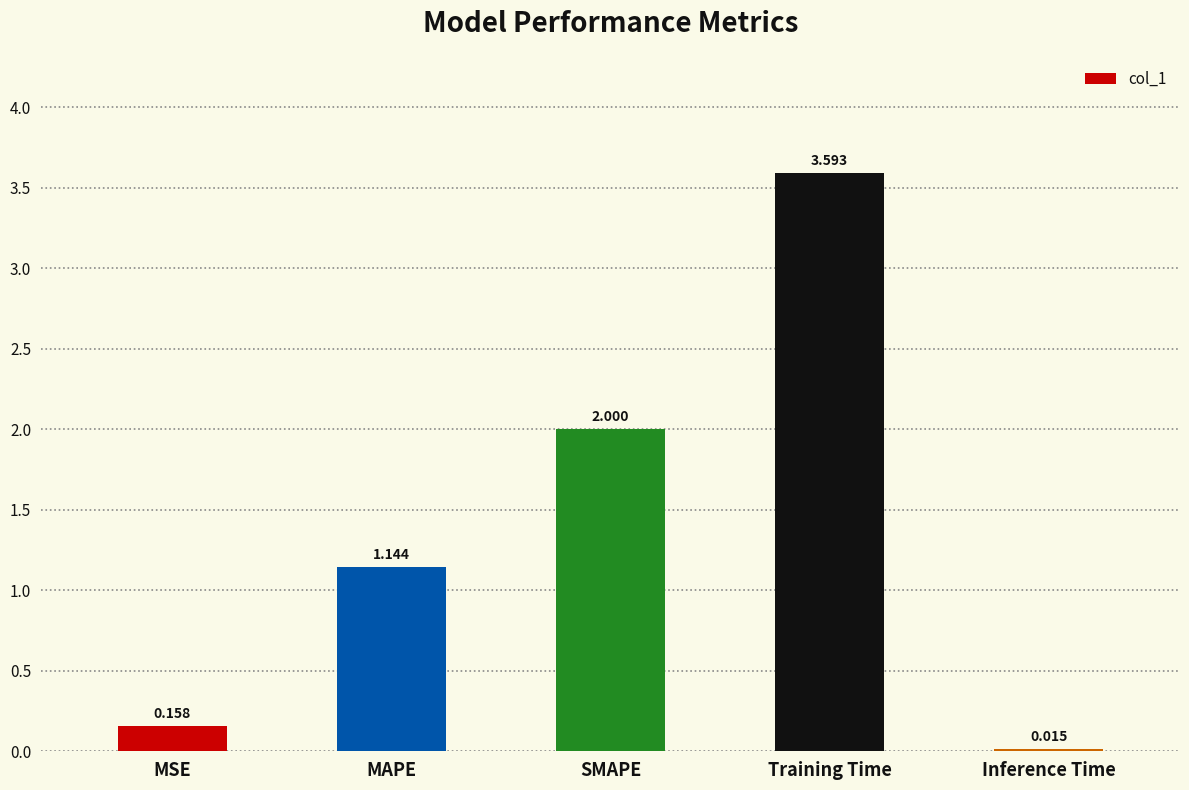

What position from the left is SMAPE?

3